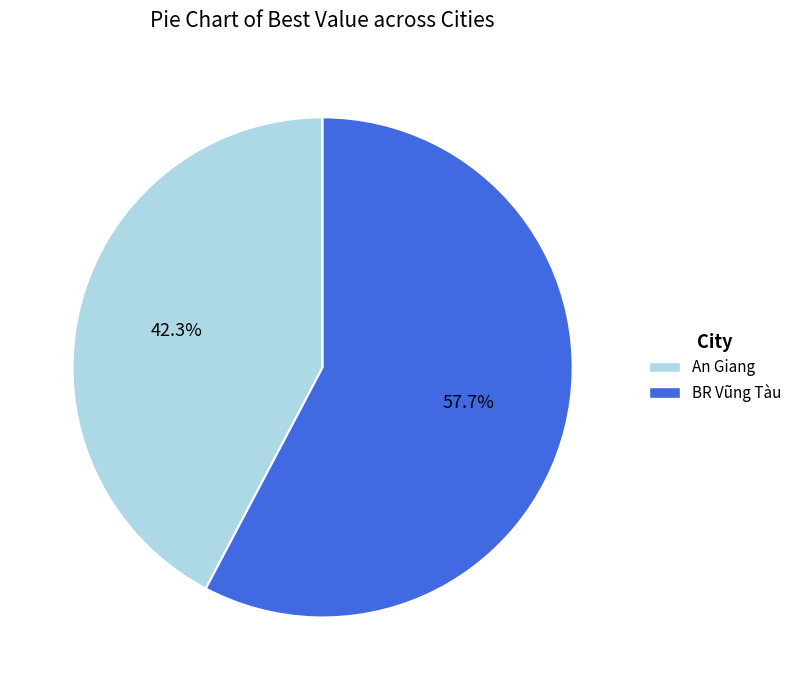

Between BR Vũng Tàu and An Giang, which is larger?

BR Vũng Tàu